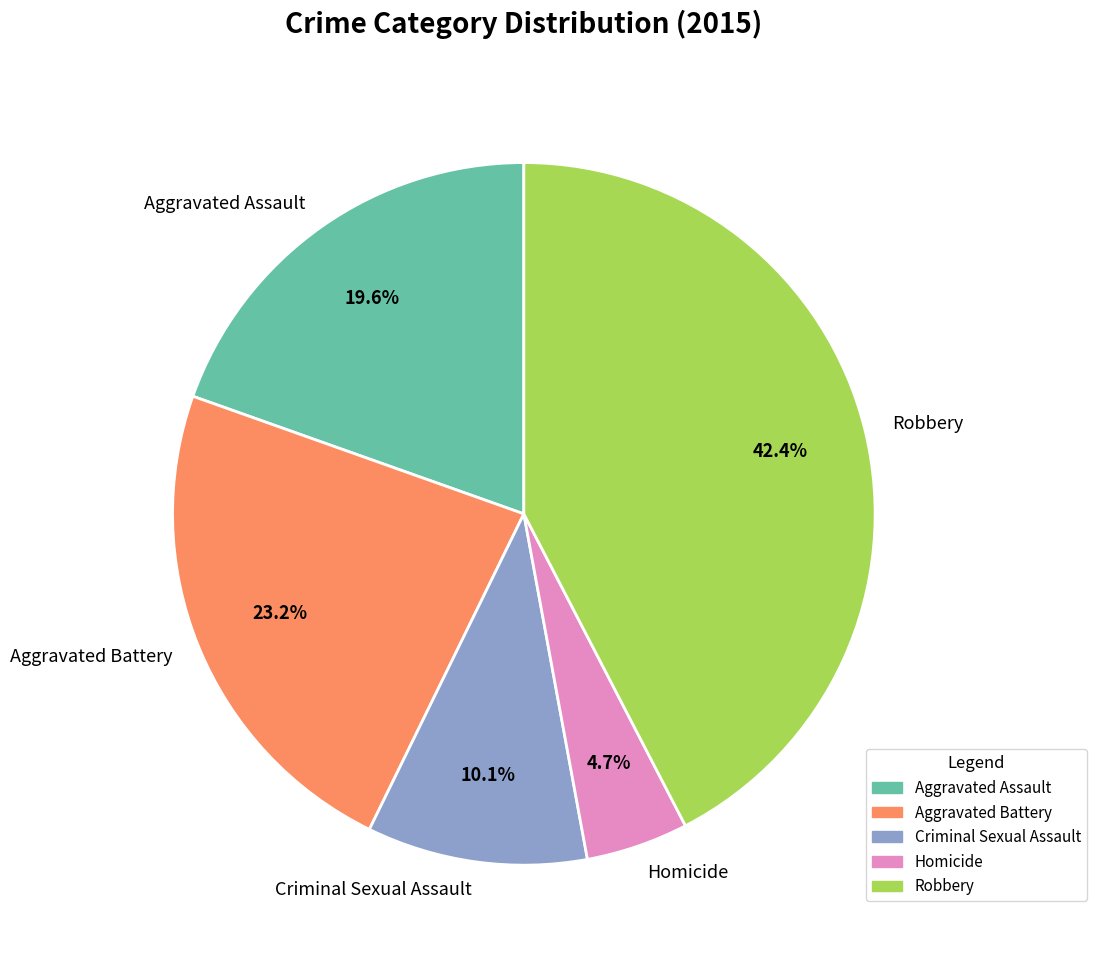

Is there any slice that represents more than half of the pie?

No